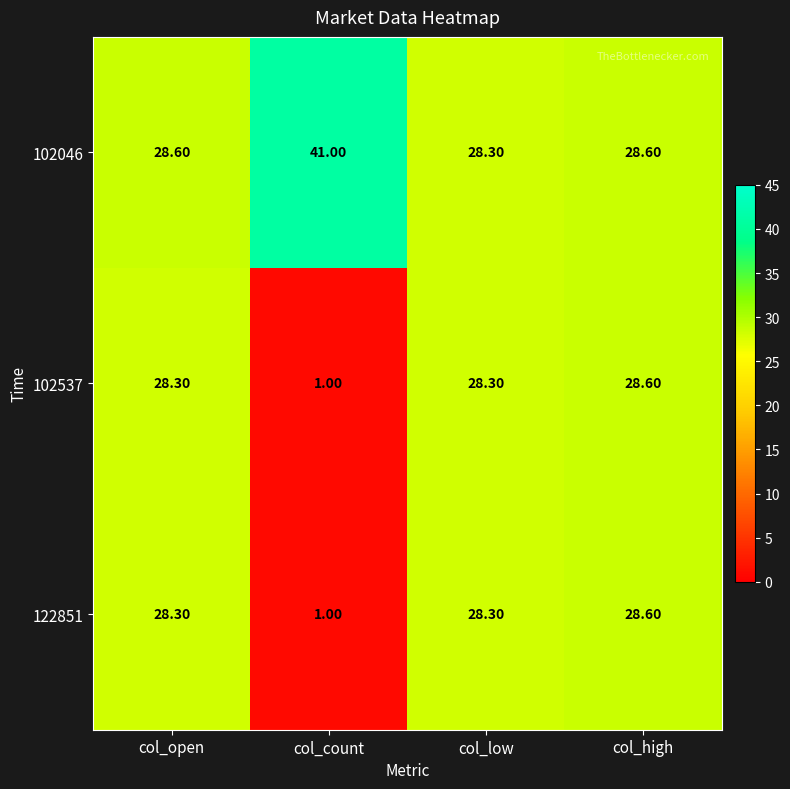

At which label does 102537 reach its peak?

col_high